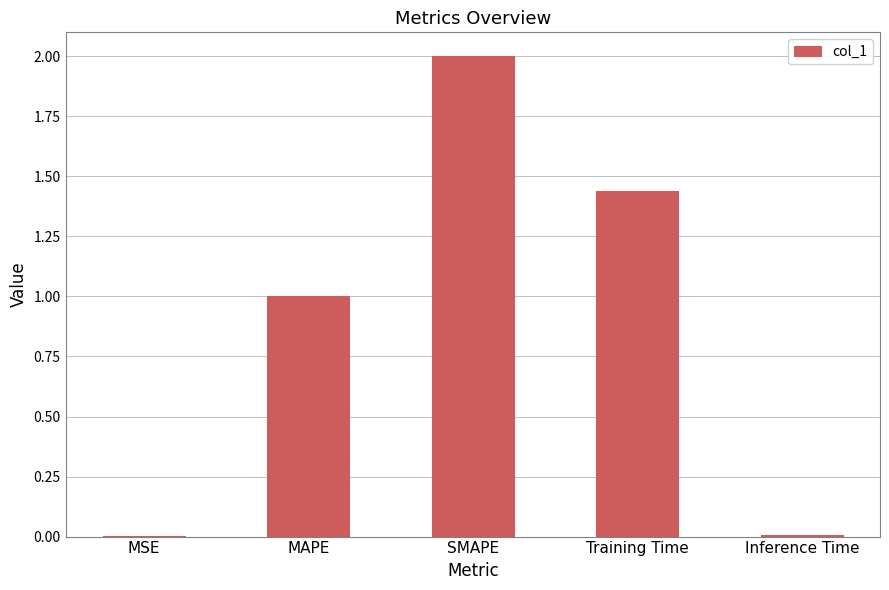

What is the average value?

0.9